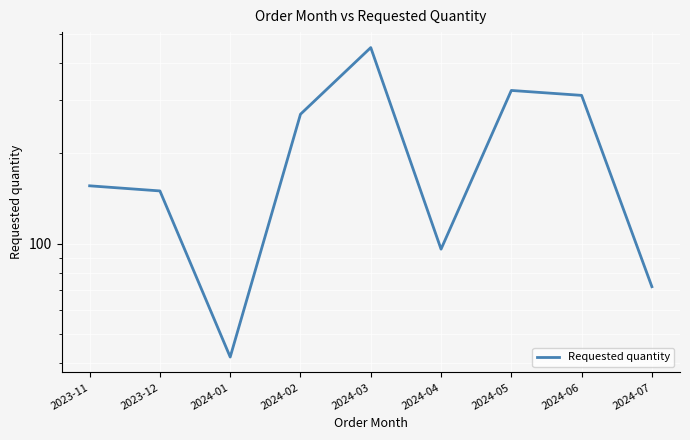

Approximately how many times larger is the value at 2024-01 compared to 2024-06?

0.1